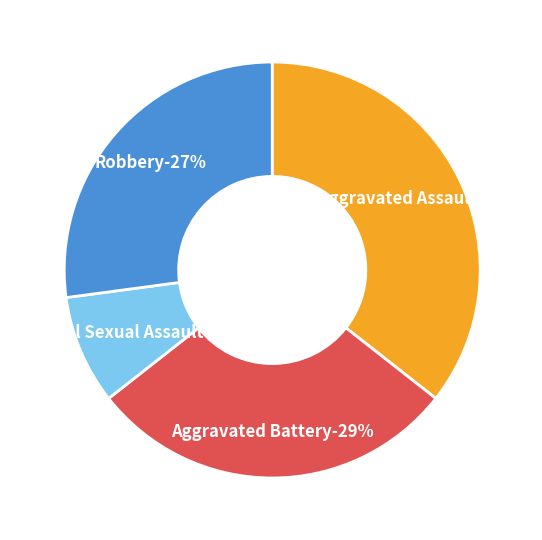

What is the ratio of the value at Robbery to the value at Aggravated Assault?

0.8